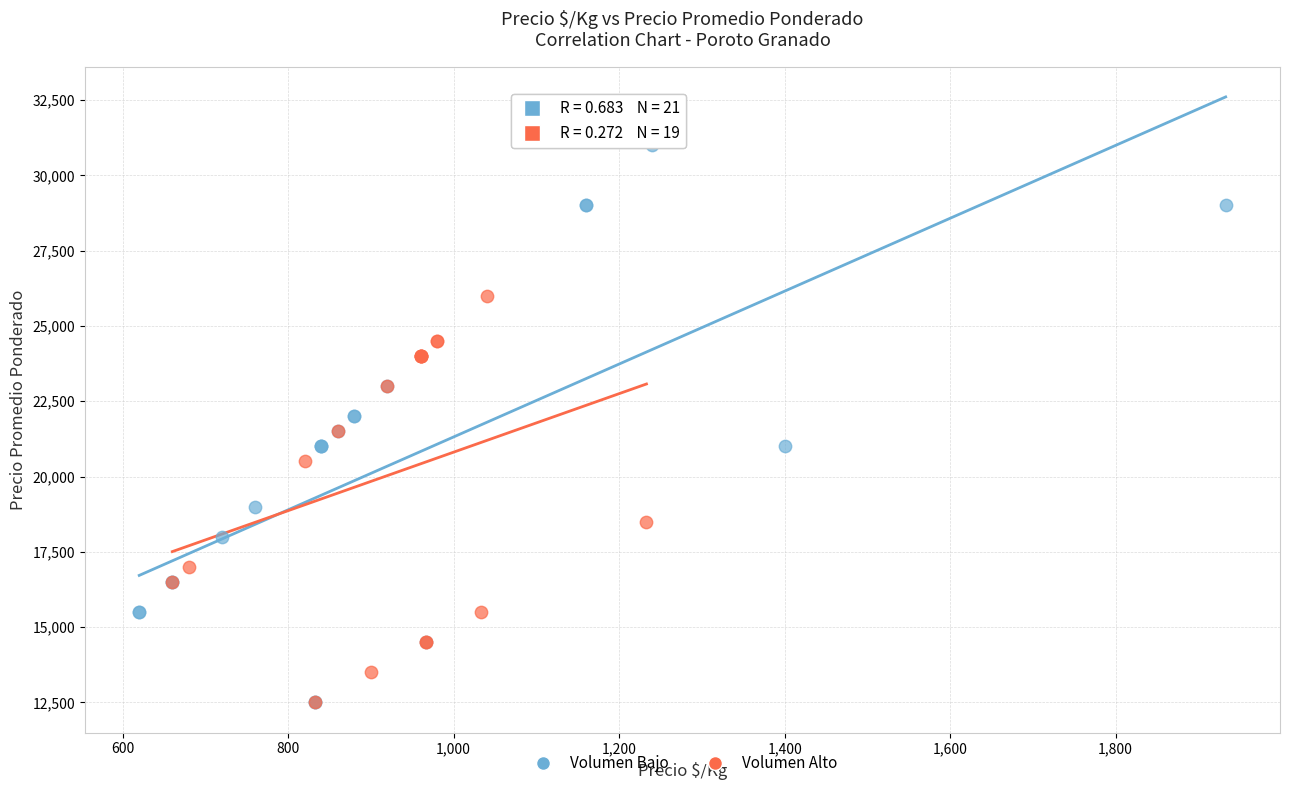

Which series reaches the maximum Y coordinate?

Volumen Bajo